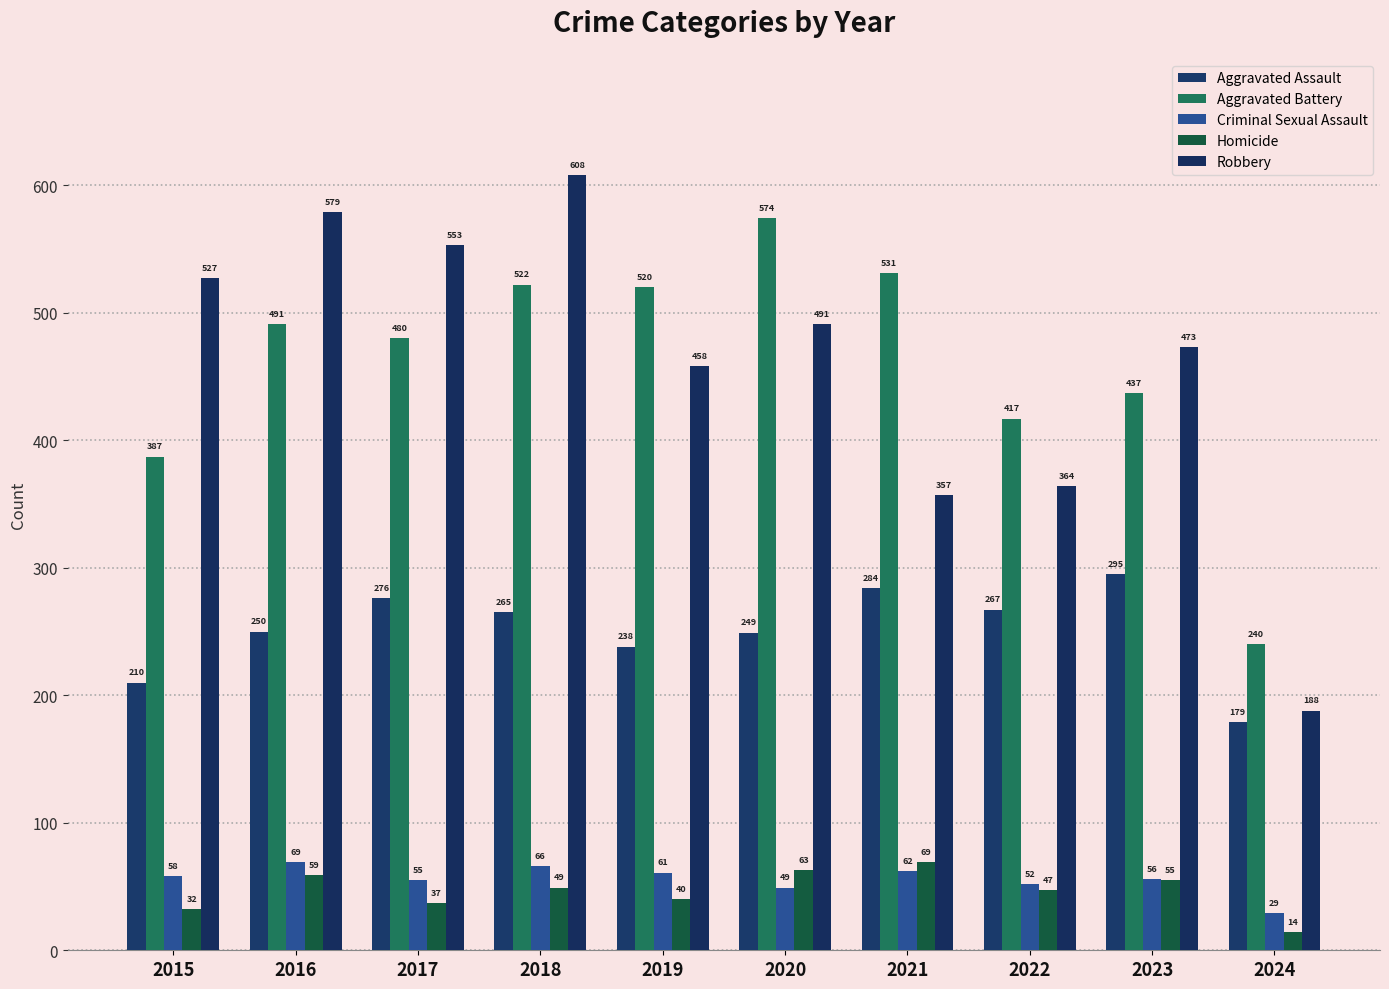

What is the lowest value of the Homicide series?

14